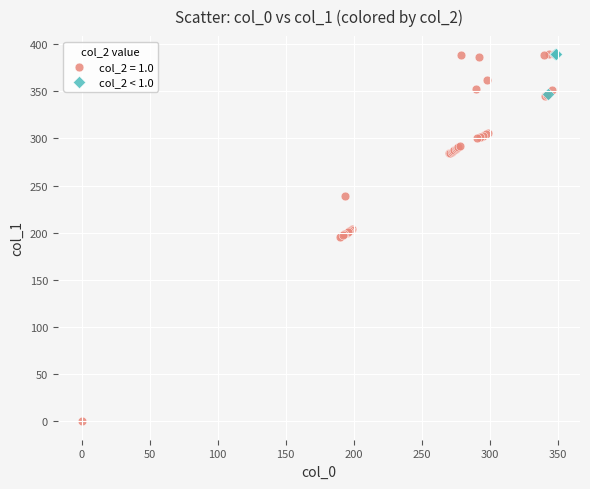

Which series reaches the minimum Y coordinate?

col_2 = 1.0